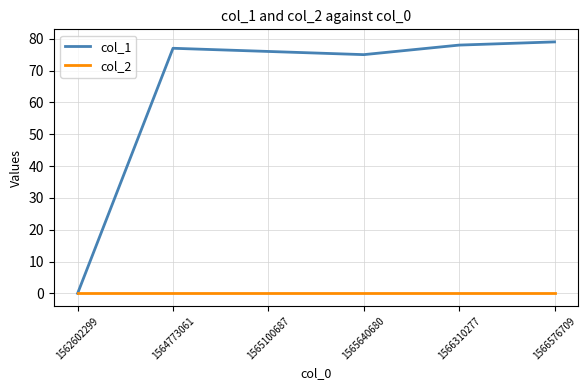

Is the value of col_1 at 1566576709 greater than the value of col_2 at 1565640680?

Yes